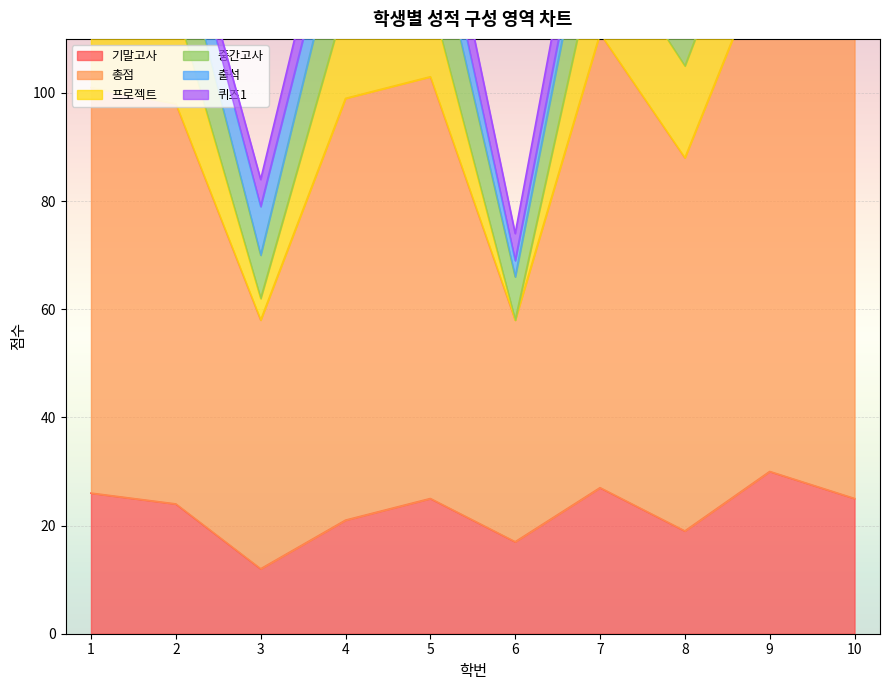

How many interior local valleys does the 퀴즈1 series have?

3